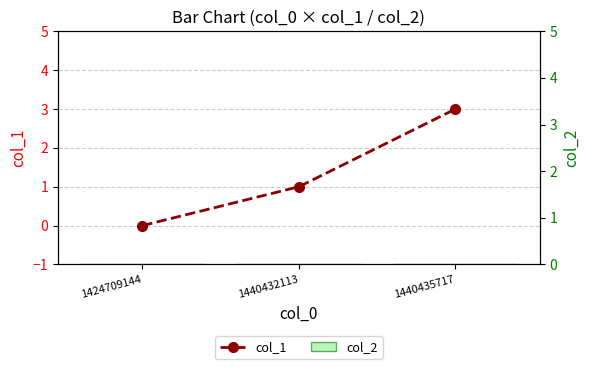

What is the spread (max minus min) of values at 1440432113?

1